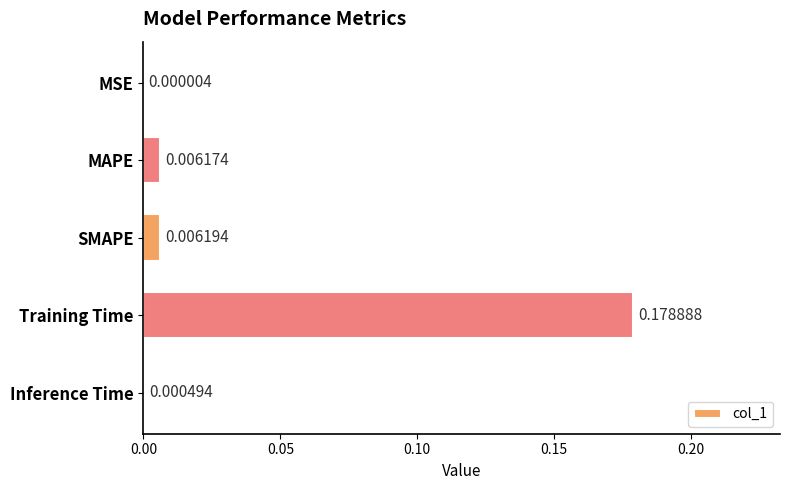

Are the bars grouped side by side (vs. stacked)?

No